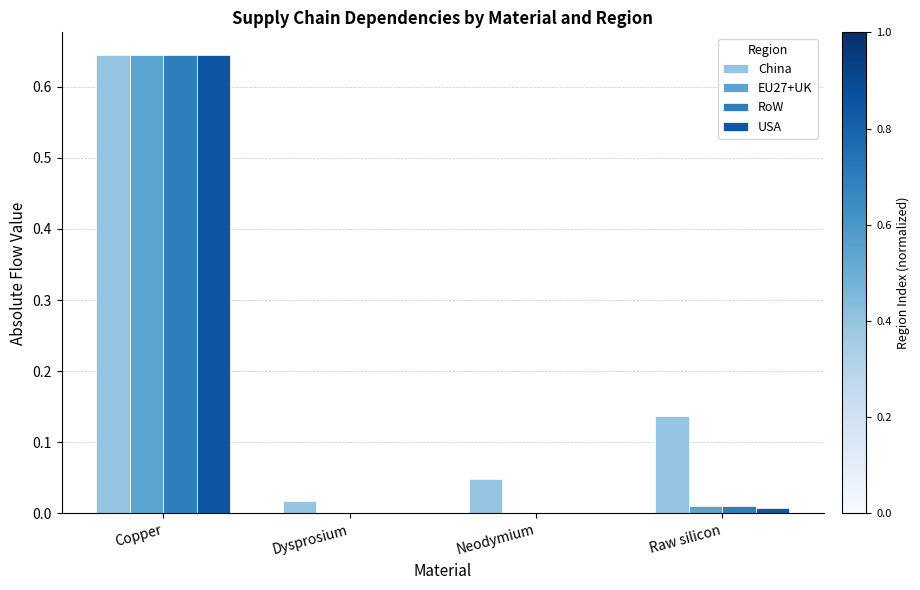

Is the value of EU27+UK at Raw silicon greater than the value of China at Copper?

No